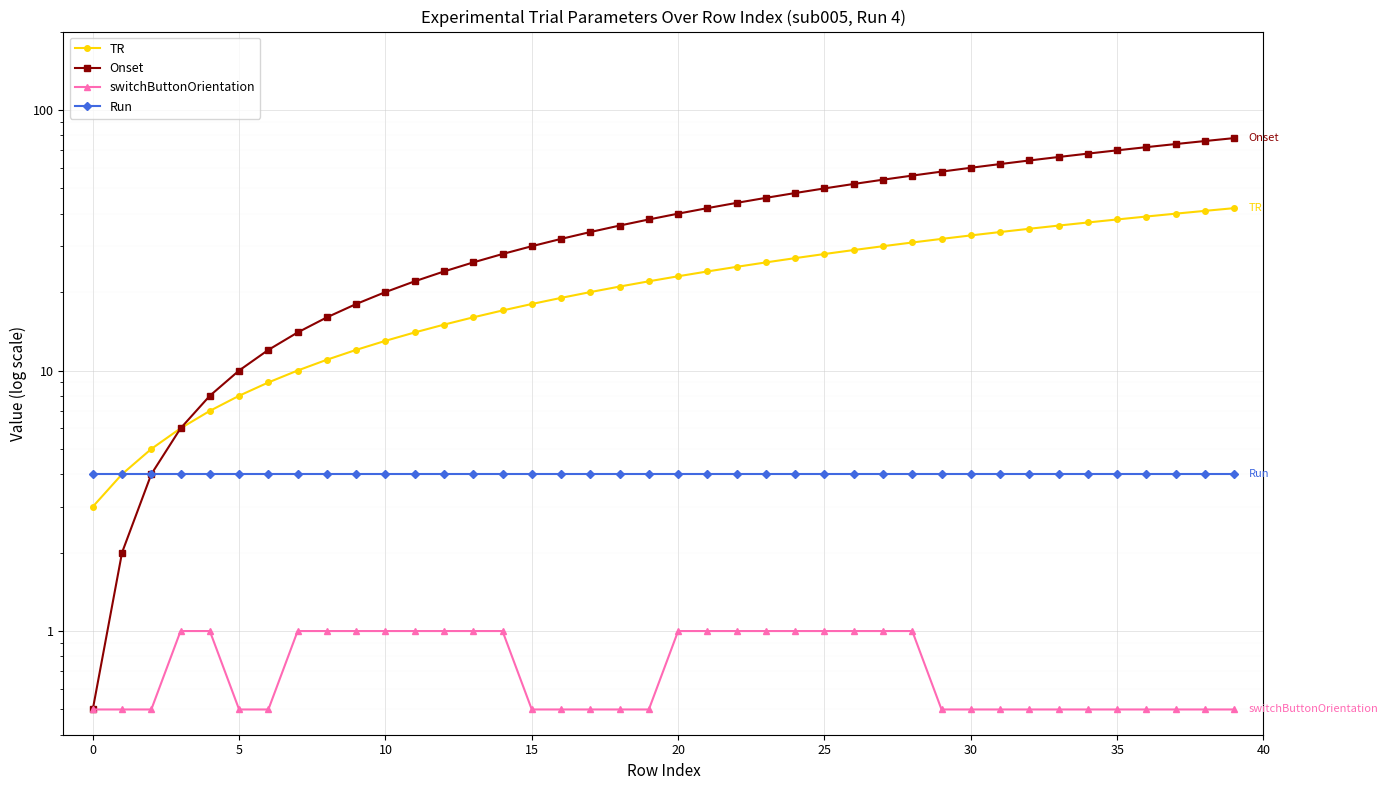

Reading left to right, what are all the values shown in this chart?

TR: 3.0	4.0	5.0	6.0	7.0	8.0	9.0	10.0	11.0	12.0	13.0	14.0	15.0	16.0	17.0	18.0	19.0	20.0	21.0	22.0	23.0	24.0	25.0	26.0	27.0	28.0	29.0	30.0	31.0	32.0	33.0	34.0	35.0	36.0	37.0	38.0	39.0	40.0	41.0	42.0
Onset: 0.5	2.0	4.0	6.0	8.0	10.0	12.0	14.0	16.0	18.0	20.0	22.0	24.0	26.0	28.0	30.0	32.0	34.0	36.0	38.0	40.0	42.0	44.0	46.0	48.0	50.0	52.0	54.0	56.0	58.0	60.0	62.0	64.0	66.0	68.0	70.0	72.0	74.0	76.0	78.0
switchButtonOrientation: 0.5	0.5	0.5	1.0	1.0	0.5	0.5	1.0	1.0	1.0	1.0	1.0	1.0	1.0	1.0	0.5	0.5	0.5	0.5	0.5	1.0	1.0	1.0	1.0	1.0	1.0	1.0	1.0	1.0	0.5	0.5	0.5	0.5	0.5	0.5	0.5	0.5	0.5	0.5	0.5
Run: 4.0	4.0	4.0	4.0	4.0	4.0	4.0	4.0	4.0	4.0	4.0	4.0	4.0	4.0	4.0	4.0	4.0	4.0	4.0	4.0	4.0	4.0	4.0	4.0	4.0	4.0	4.0	4.0	4.0	4.0	4.0	4.0	4.0	4.0	4.0	4.0	4.0	4.0	4.0	4.0